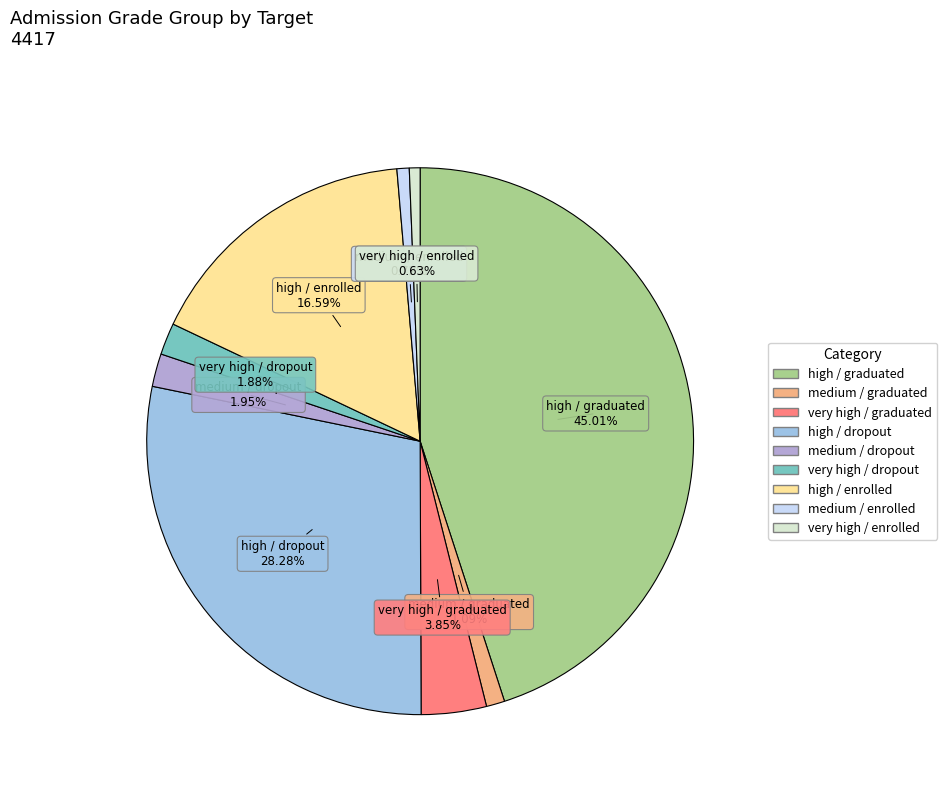

True or false: very high / dropout accounts for 2% of the total.

True